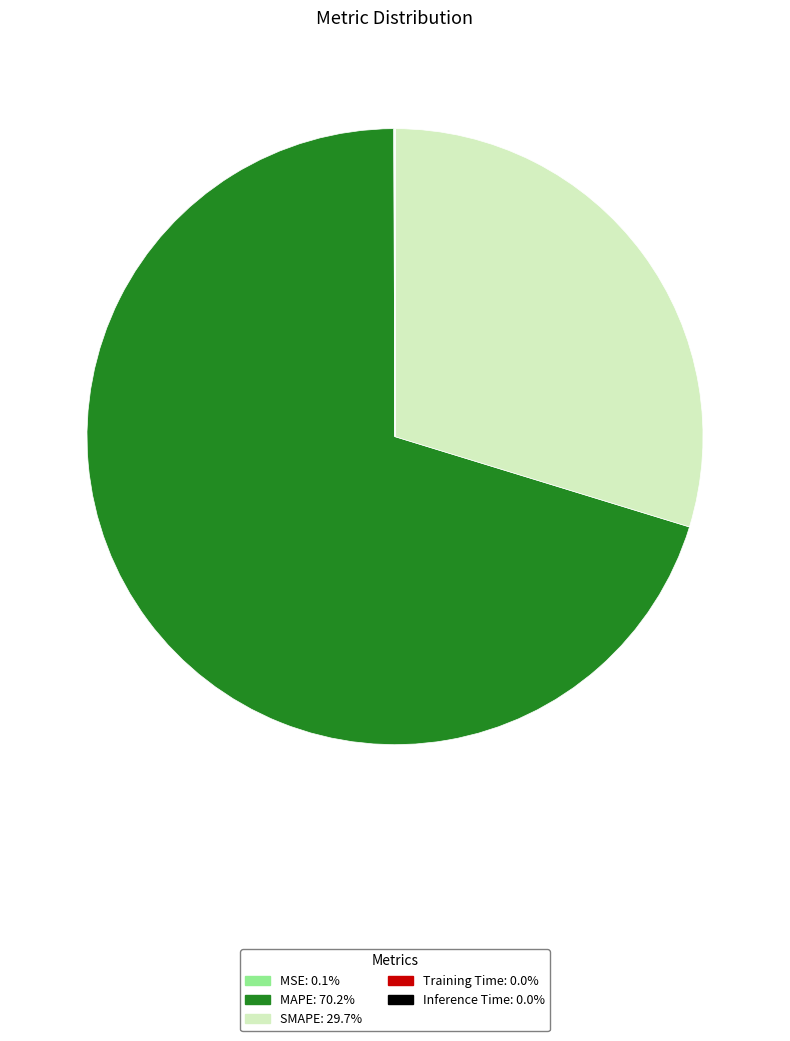

Which category accounts for the majority?

MAPE